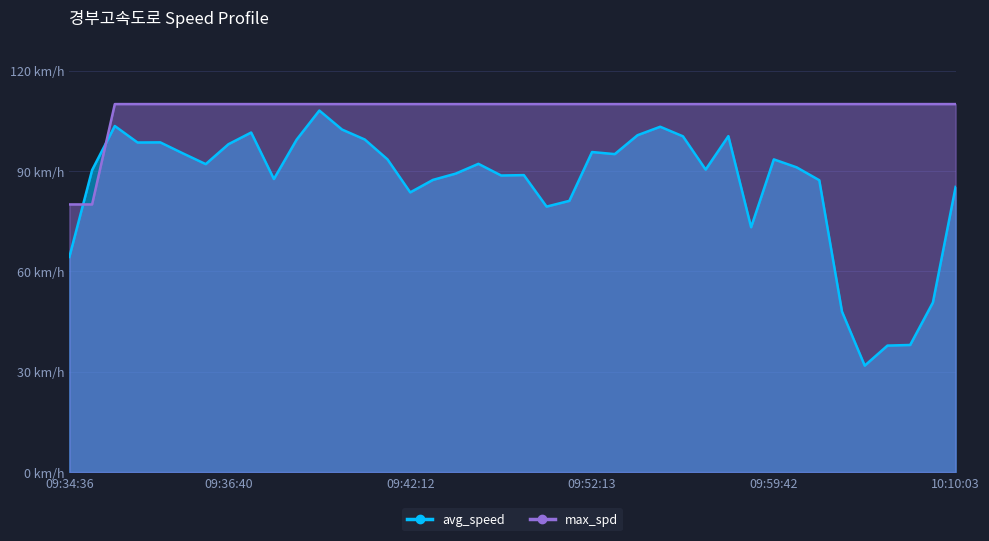

What is the difference between the maximum and minimum values in the avg_speed series?

76.3